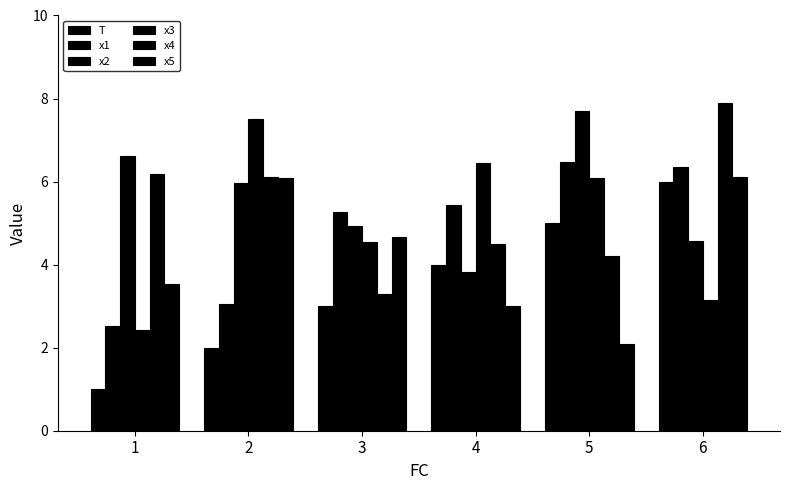

List the labels in order of x3 value, smallest first.

1, 6, 3, 5, 4, 2